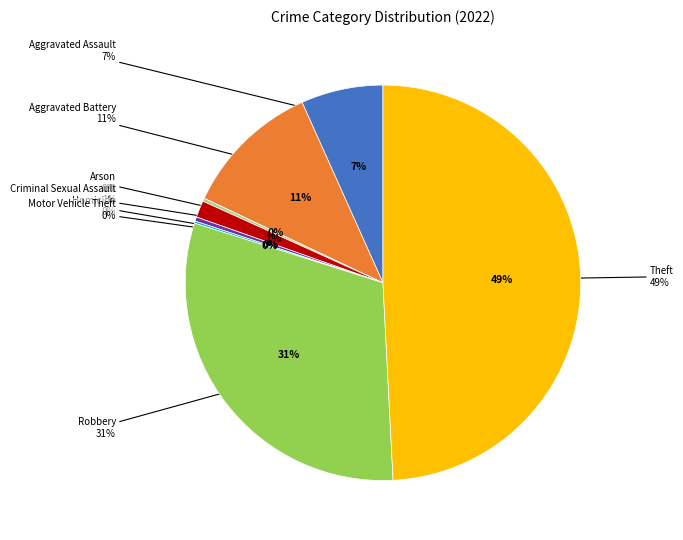

To the nearest percent, what is the difference between the largest and smallest slice percentages?

49%